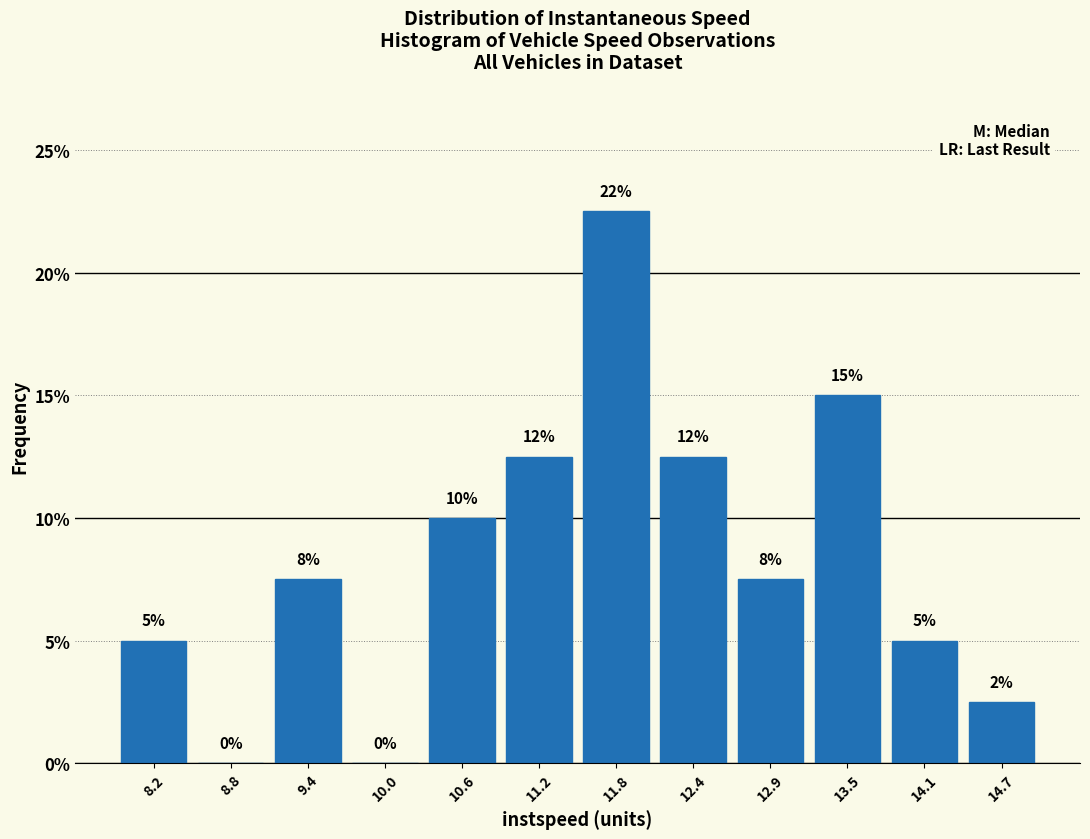

Over which range of the x-axis is the bar tallest?

11.5 to 12.1